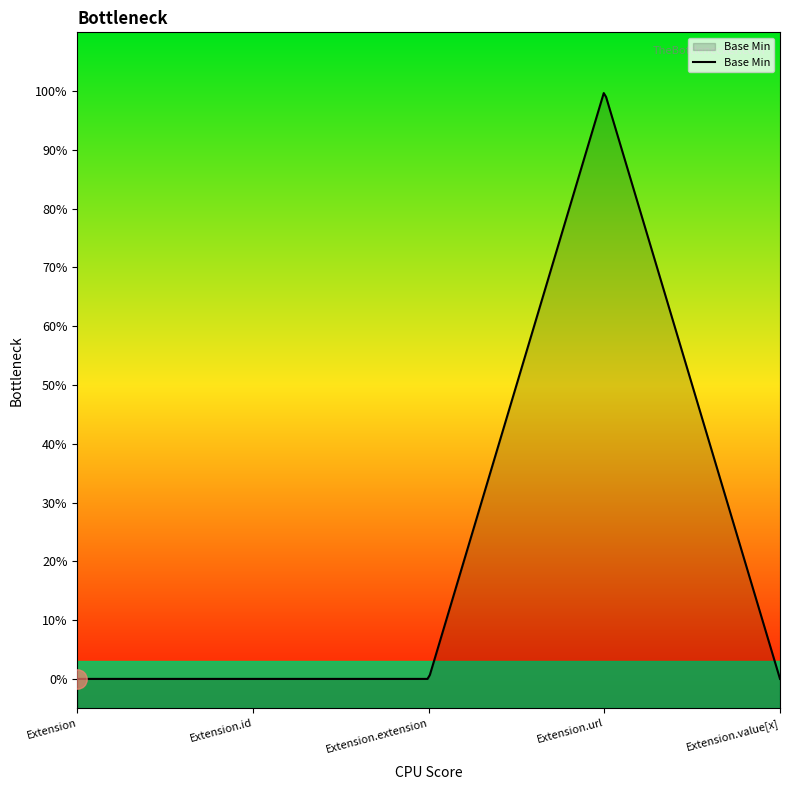

What is the difference between the maximum and minimum values?

1